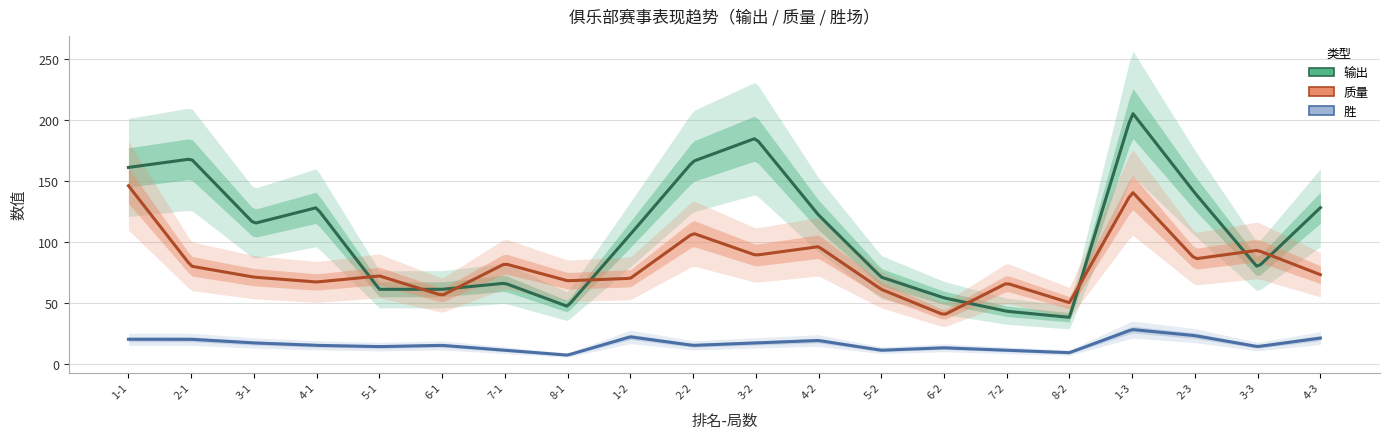

Where is 输出 nearest to the value 122?

4-2